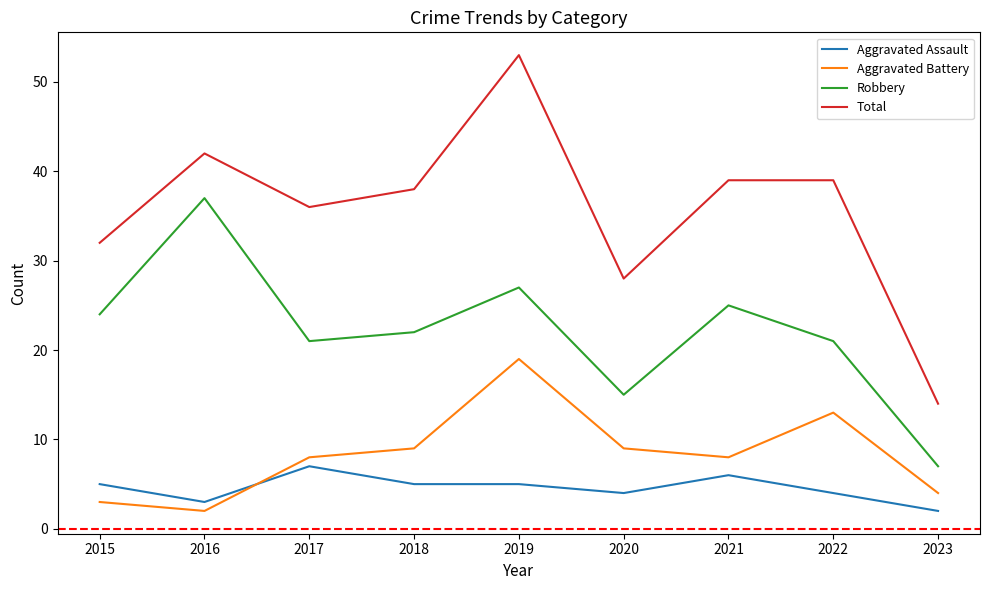

True or false: Total and Aggravated Battery cross at least once.

False